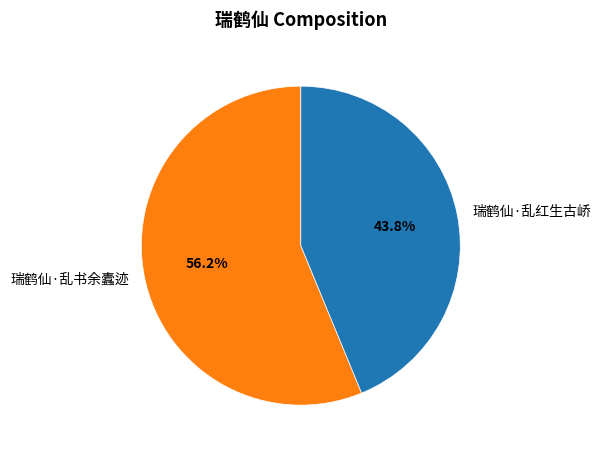

The 瑞鹤仙·乱书余蠹迹 slice represents 56% of the pie. True or false?

True